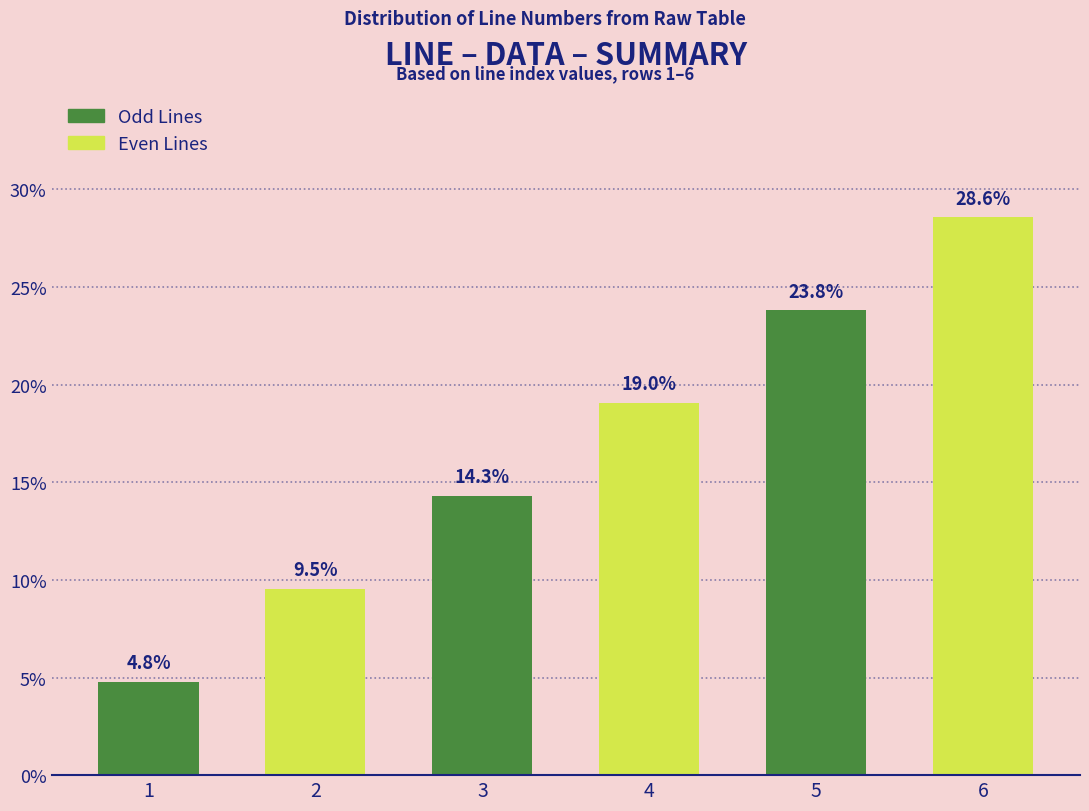

Which has a higher value, 3 or 6?

6